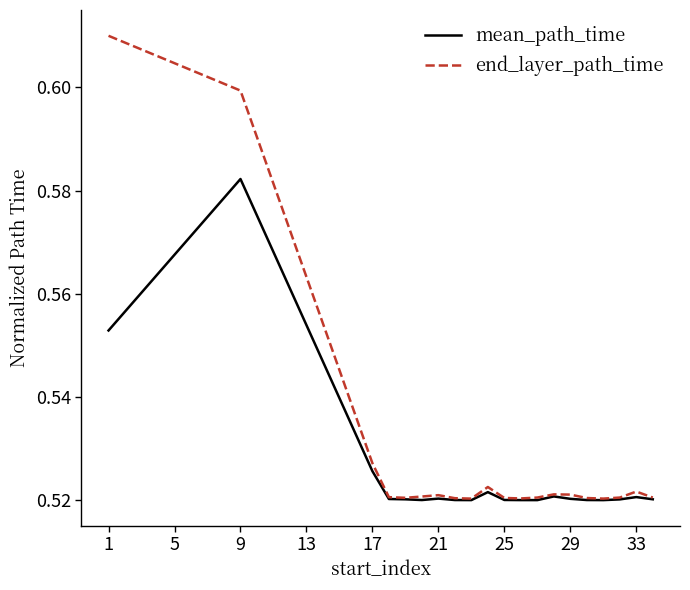

Which series has the largest total across all categories?

end_layer_path_time